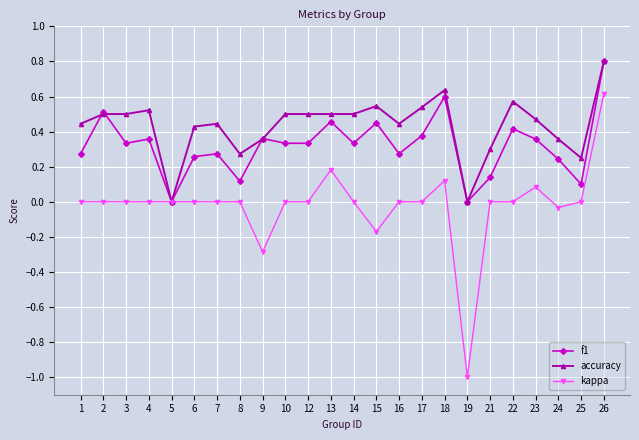

At which category is the sum across all series the highest?

26